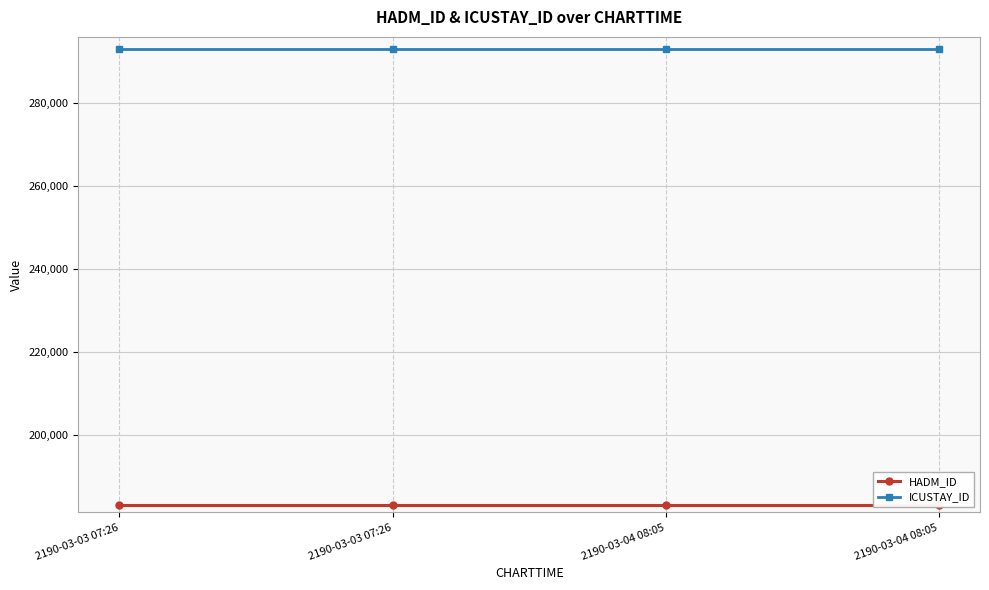

True or false: HADM_ID and ICUSTAY_ID cross at least once.

False